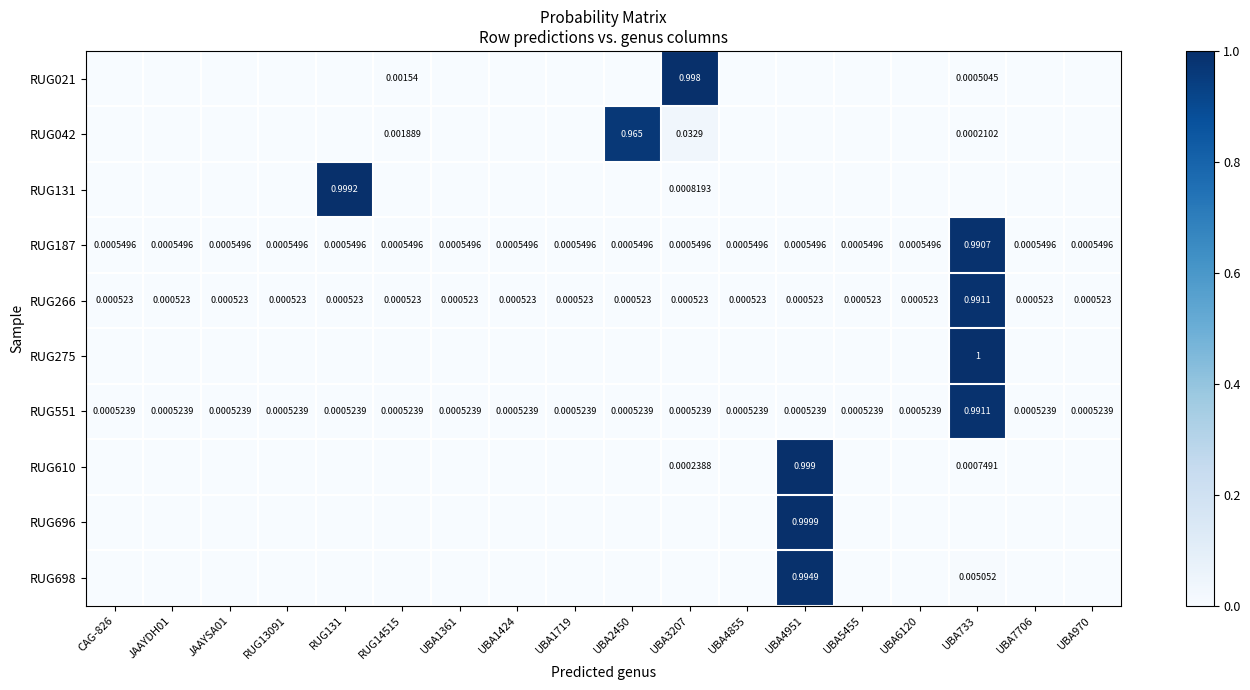

Between RUG131 and UBA1361, which series saw the biggest shift?

RUG131